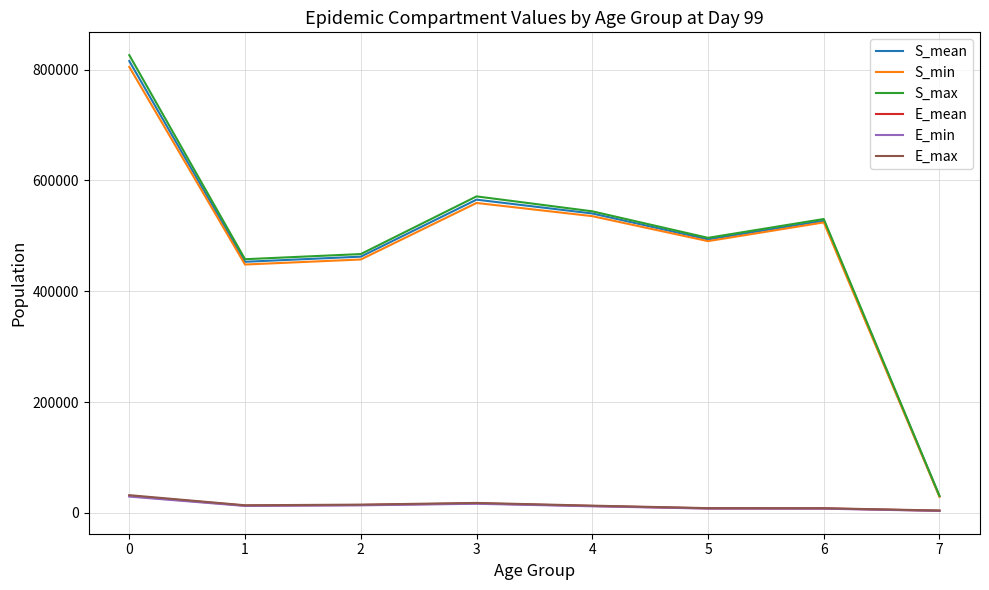

How many categories are shown in the chart?

8